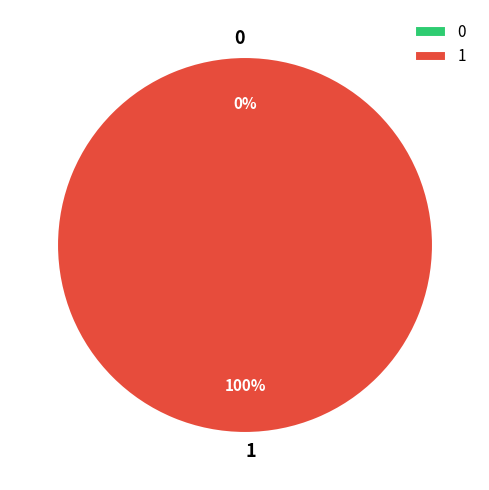

What is the total percentage of 1 and 0?

100.0%